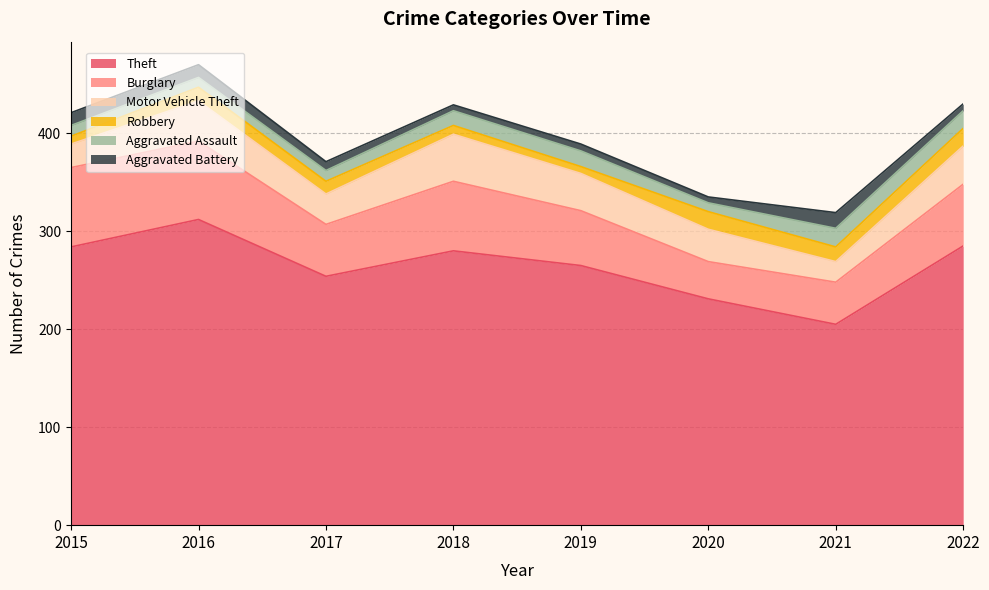

Reading right to left, transcribe all the data shown in this chart.

Theft: 2022=285	2021=205	2020=231	2019=265	2018=280	2017=254	2016=312	2015=284
Burglary: 2022=63	2021=43	2020=38	2019=56	2018=71	2017=53	2016=80	2015=81
Motor Vehicle Theft: 2022=39	2021=21	2020=33	2019=38	2018=48	2017=31	2016=41	2015=24
Robbery: 2022=18	2021=15	2020=18	2019=7	2018=9	2017=13	2016=14	2015=8
Aggravated Assault: 2022=18	2021=19	2020=9	2019=16	2018=15	2017=11	2016=10	2015=11
Aggravated Battery: 2022=7	2021=16	2020=6	2019=7	2018=6	2017=9	2016=13	2015=13